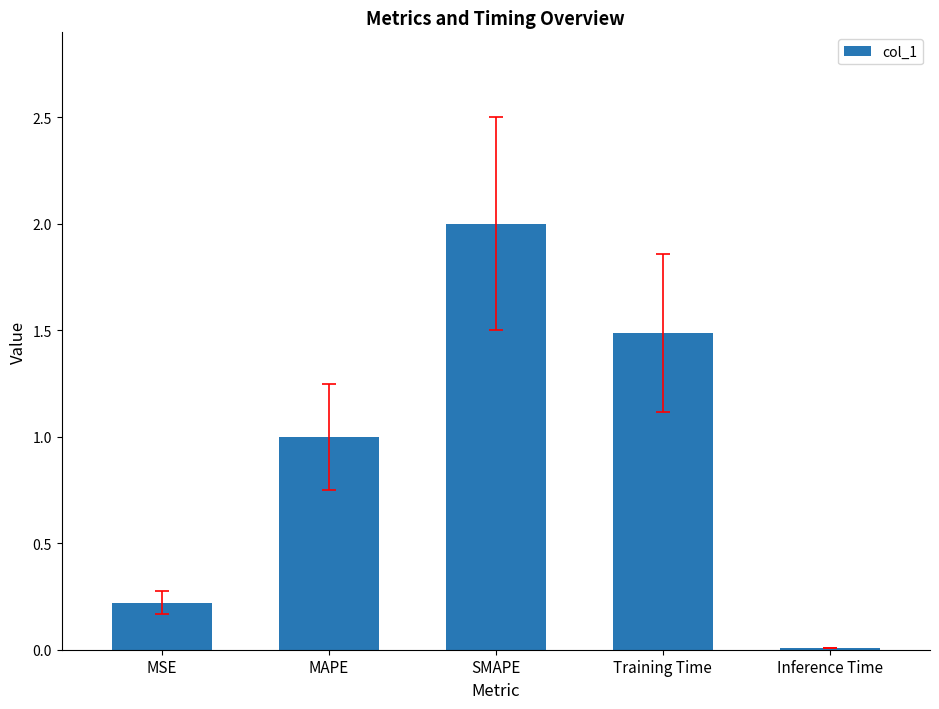

Read the value at MAPE.

1.0